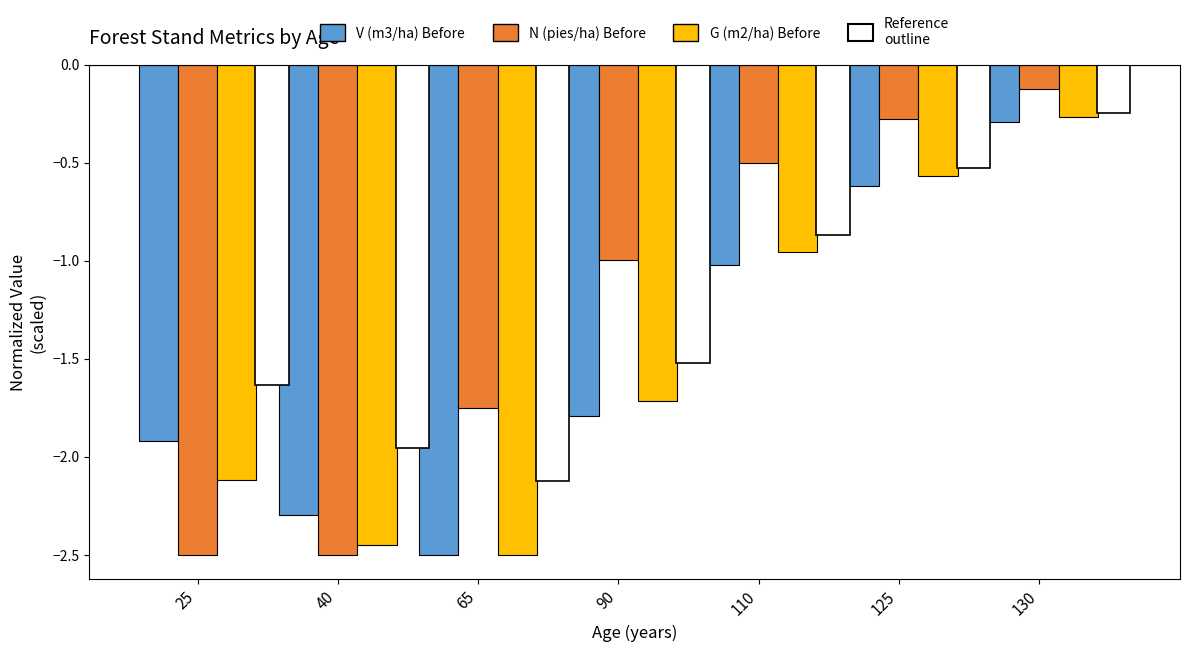

What is the smallest value displayed?

-2.5